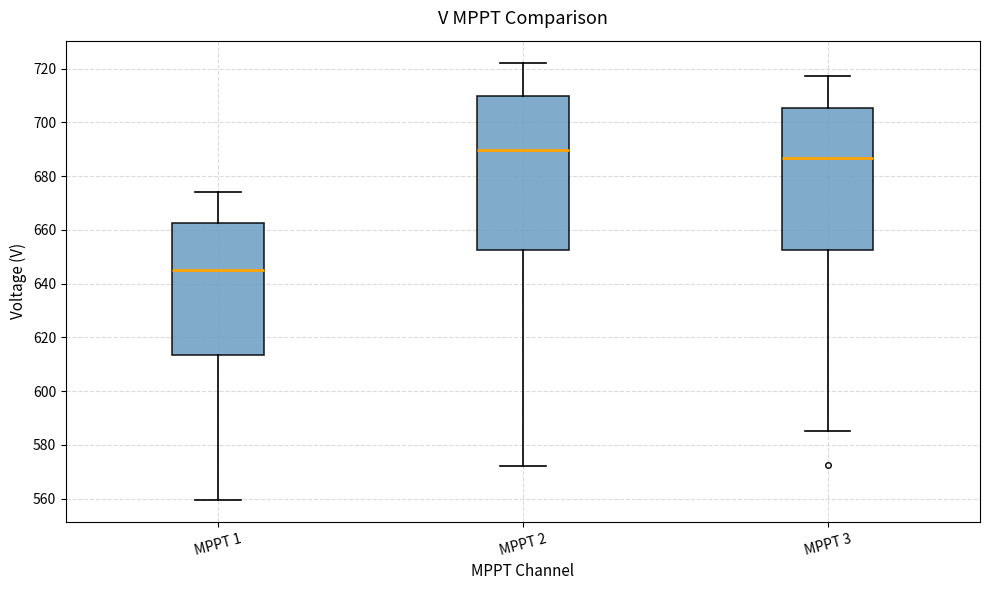

Reading left to right, transcribe this box plot: for each box, give where its median line is, the range the box spans, and where its two whiskers end, as read against the y-axis. The values are not printed on the chart, so give them approximately, as read against the axis.

MPPT 1: median 644, box 614 to 662, whiskers 560 to 674
MPPT 2: median 690, box 652 to 710, whiskers 572 to 722
MPPT 3: median 686, box 652 to 706, whiskers 586 to 718